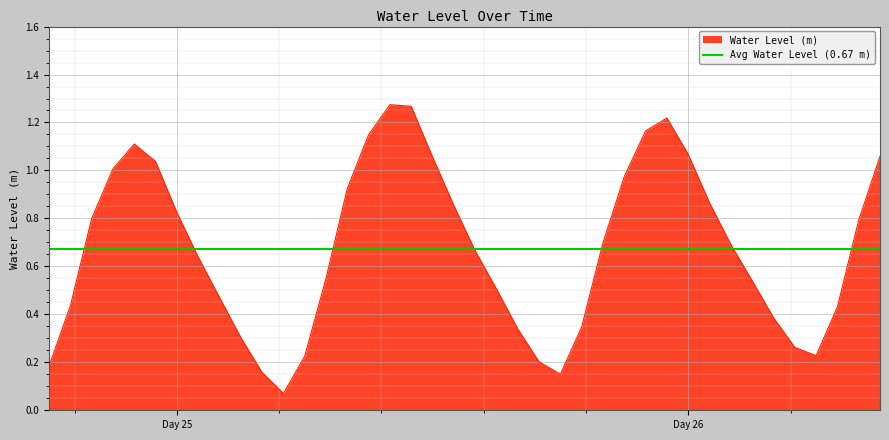

The Water Level (m) series shows 1.8 at Day 26. True or false?

False